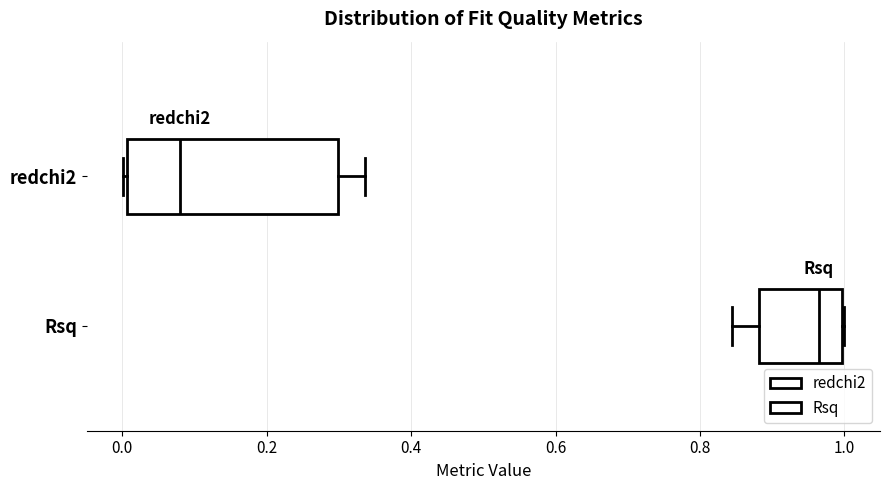

Where does the median line of the box for redchi2 sit on the x-axis? The values are not printed on the chart, so give them approximately, as read against the axis.

0.08